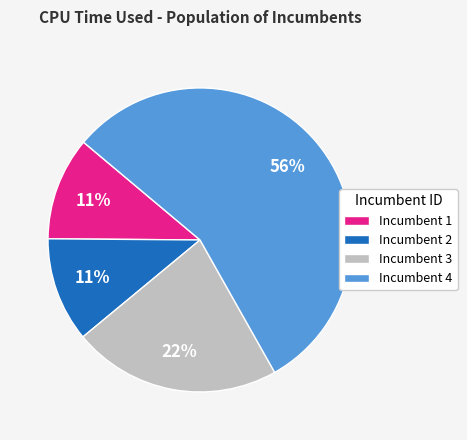

Between Incumbent 4 and Incumbent 3, which is larger?

Incumbent 4